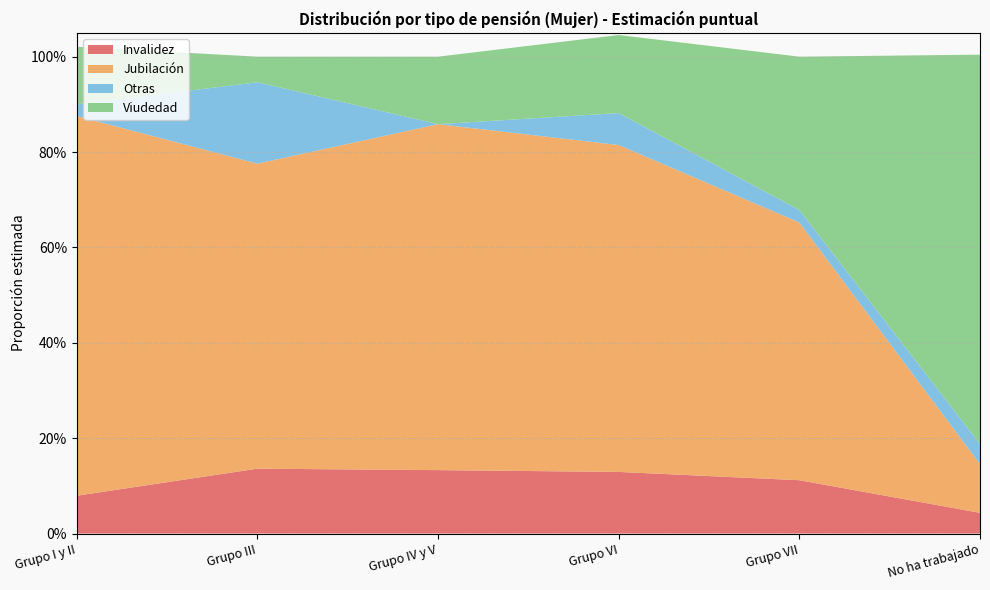

Reading right to left, transcribe all the data shown in this chart.

Invalidez: 0.0	0.1	0.1	0.1	0.1	0.1
Jubilación: 0.1	0.5	0.7	0.7	0.6	0.8
Otras: 0.0	0.0	0.1	0.0	0.2	0.0
Viudedad: 0.8	0.3	0.2	0.1	0.1	0.1